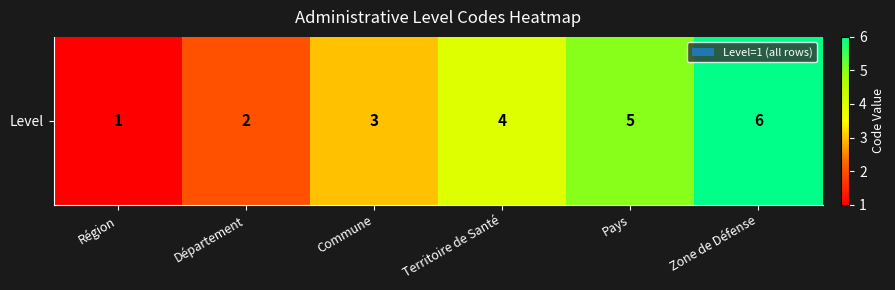

What is the ratio of the value at Région to the value at Zone de Défense?

0.2